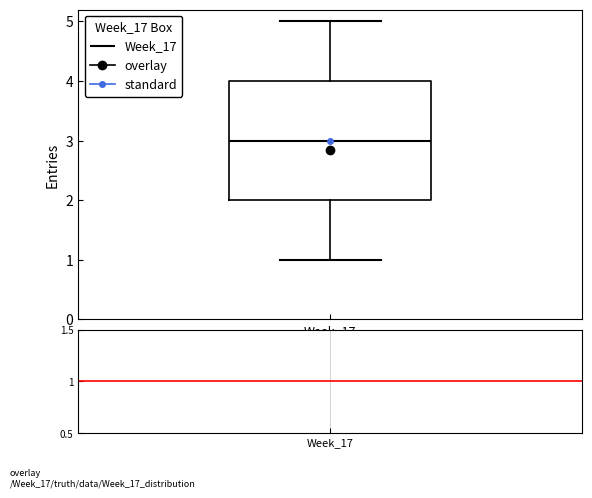

Where does the lower whisker of the box for Week_17 end on the y-axis? The values are not printed on the chart, so give them approximately, as read against the axis.

1